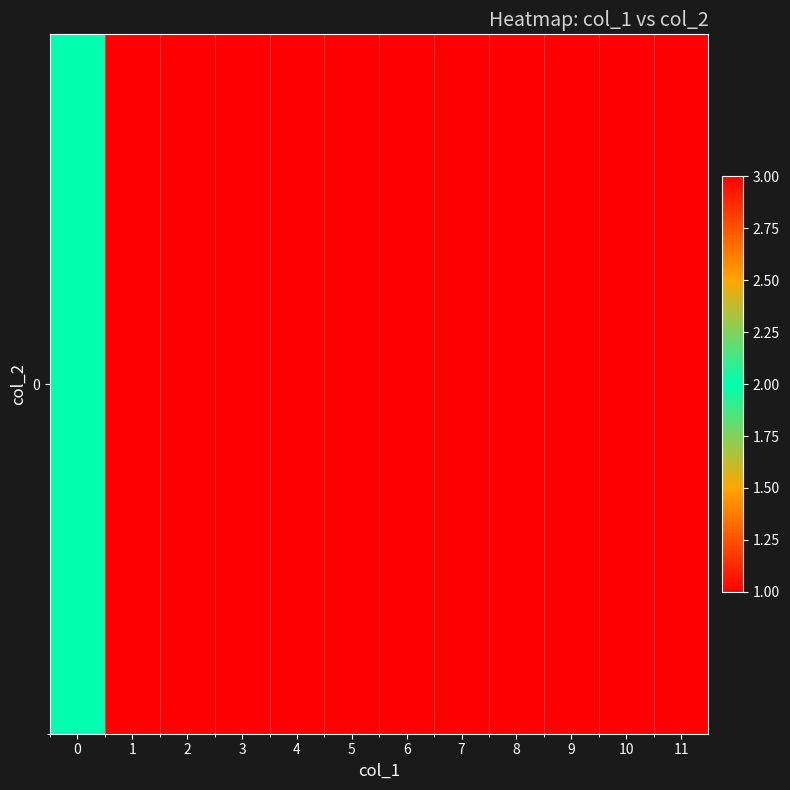

What is the ratio of the value at 0 to the value at 10?

0.7